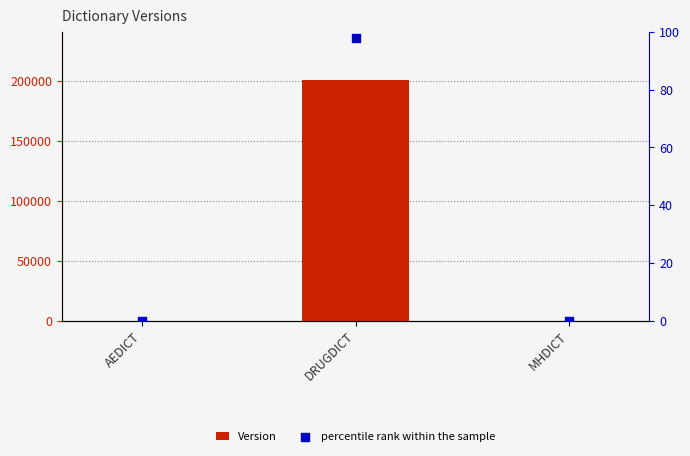

Which series contains the lowest Y value?

percentile rank within the sample